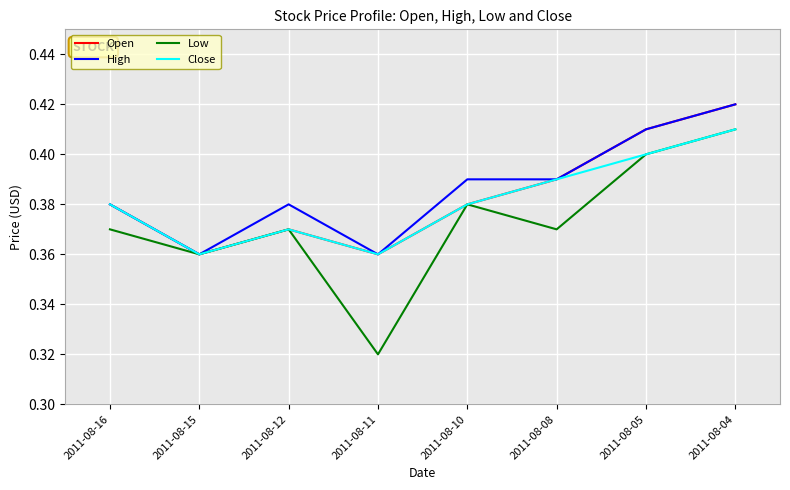

Which series has the largest range (max minus min)?

Low